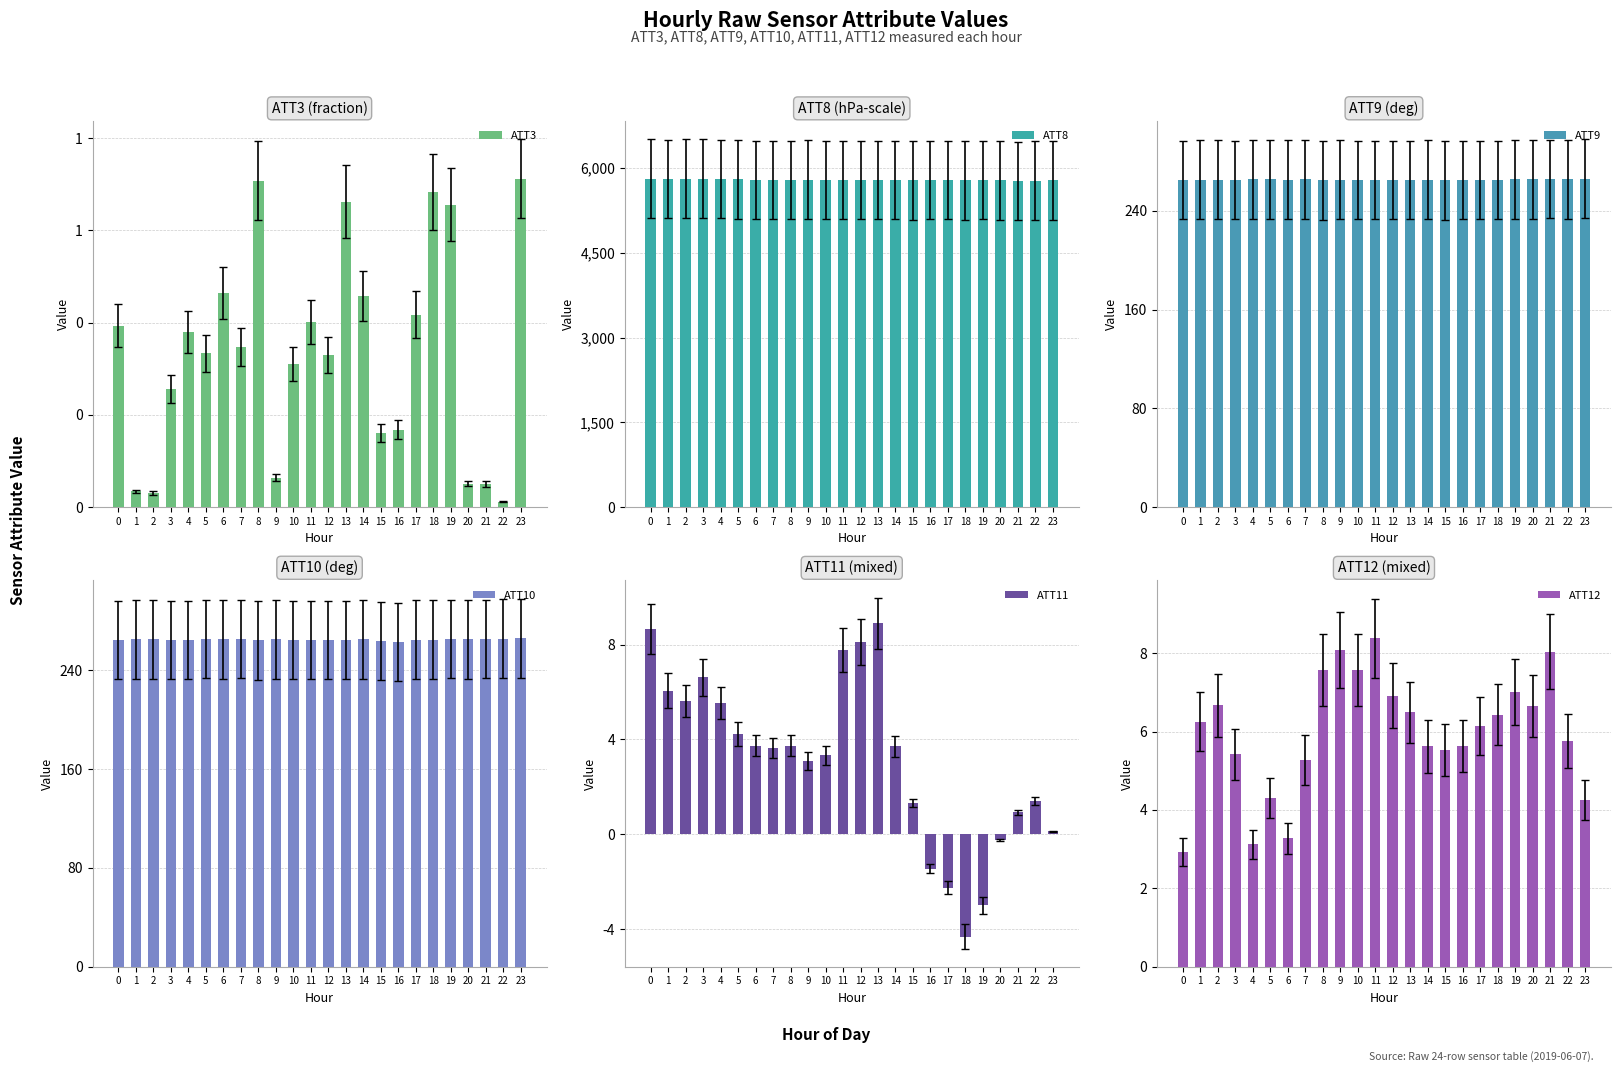

What is the spread (max minus min) of values at 16?

5787.6